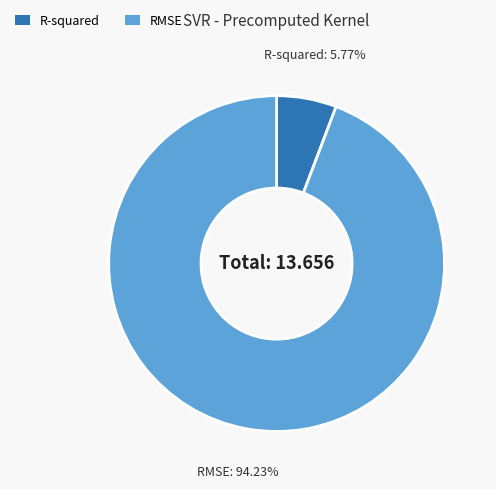

To the nearest percent, what is the combined percentage of R-squared and RMSE?

100%